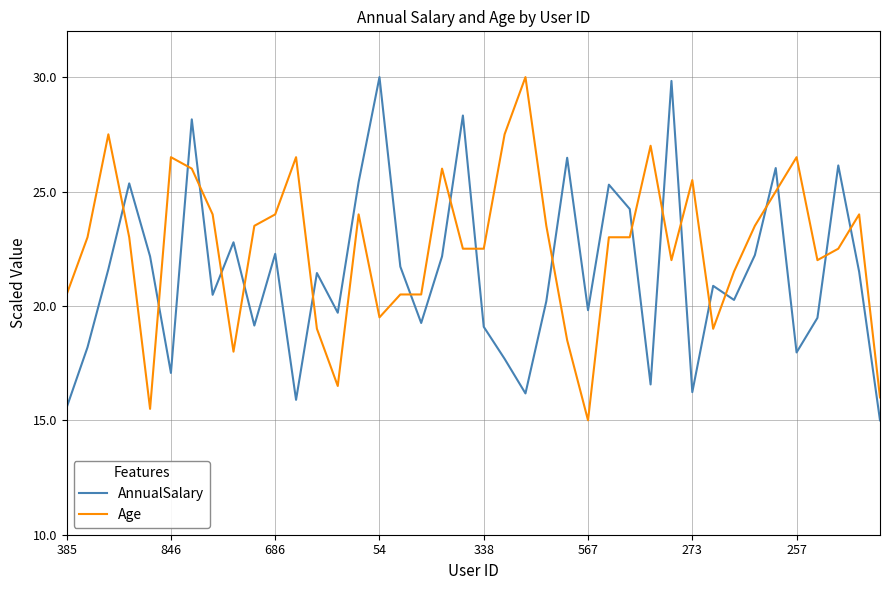

List the series in order of their overall mean, highest first.

Age, AnnualSalary